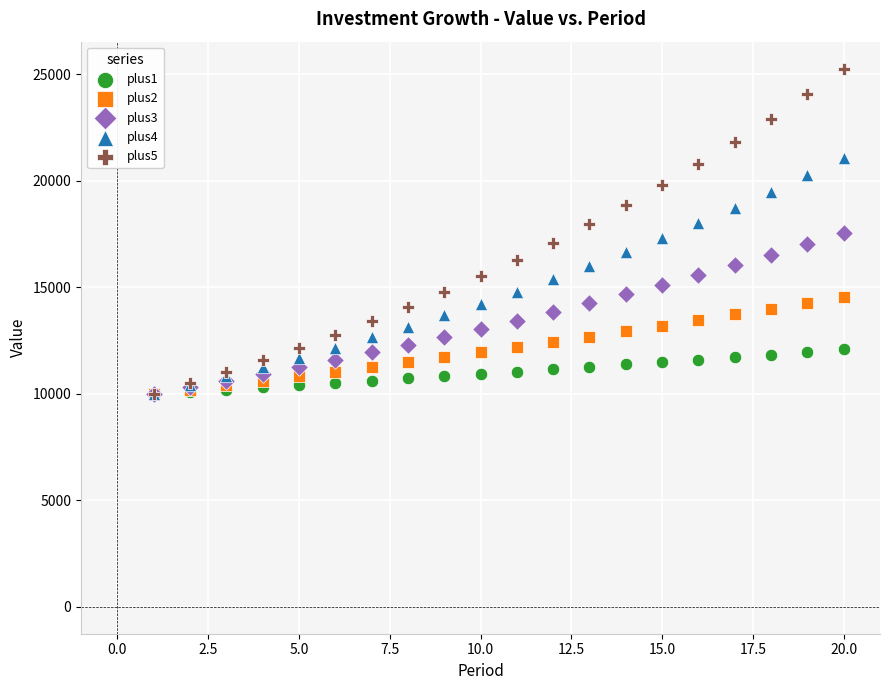

Which series reaches the maximum Y coordinate?

plus5